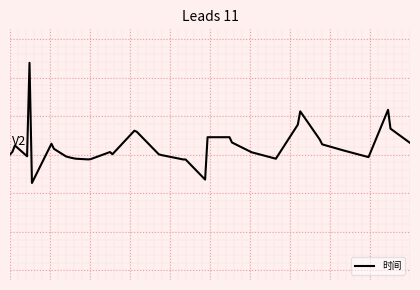

Does the chart display data point markers on the line(s)?

No